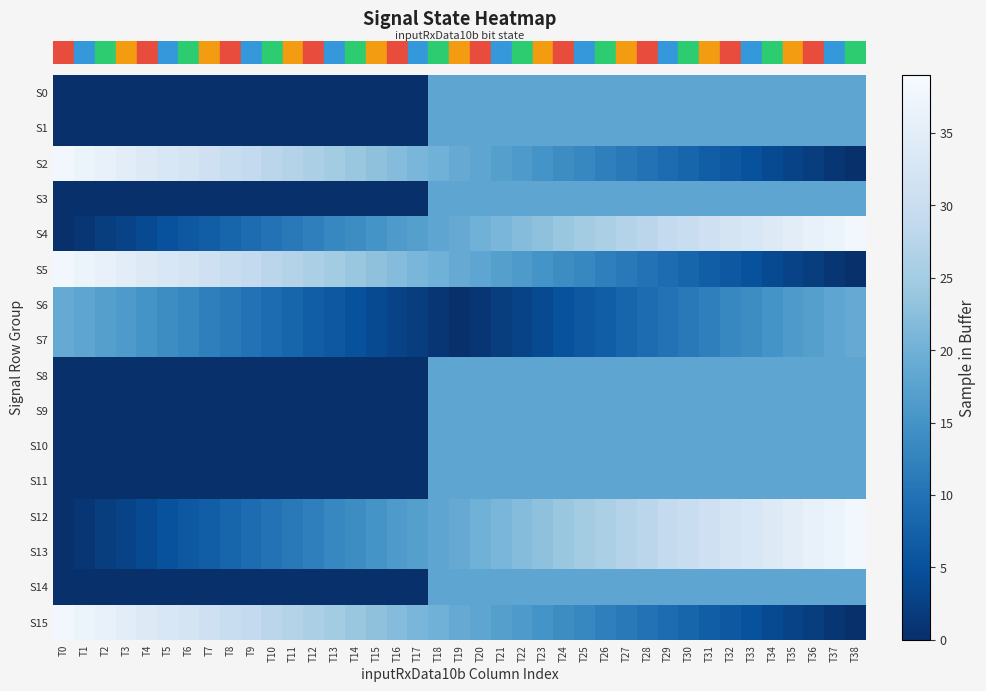

Reading left to right, extract all data points from this chart.

row_0: T0=0	T1=0	T2=0	T3=0	T4=0	T5=0	T6=0	T7=0	T8=0	T9=0	T10=0	T11=0	T12=0	T13=0	T14=0	T15=0	T16=0	T17=0	T18=18	T19=18	T20=18	T21=18	T22=18	T23=18	T24=18	T25=18	T26=18	T27=18	T28=18	T29=18	T30=18	T31=18	T32=18	T33=18	T34=18	T35=18	T36=18	T37=18	T38=18
row_1: T0=0	T1=0	T2=0	T3=0	T4=0	T5=0	T6=0	T7=0	T8=0	T9=0	T10=0	T11=0	T12=0	T13=0	T14=0	T15=0	T16=0	T17=0	T18=18	T19=18	T20=18	T21=18	T22=18	T23=18	T24=18	T25=18	T26=18	T27=18	T28=18	T29=18	T30=18	T31=18	T32=18	T33=18	T34=18	T35=18	T36=18	T37=18	T38=18
row_2: T0=38	T1=37	T2=36	T3=35	T4=34	T5=33	T6=32	T7=31	T8=30	T9=29	T10=28	T11=27	T12=26	T13=25	T14=24	T15=23	T16=22	T17=21	T18=20	T19=19	T20=18	T21=17	T22=16	T23=15	T24=14	T25=13	T26=12	T27=11	T28=10	T29=9	T30=8	T31=7	T32=6	T33=5	T34=4	T35=3	T36=2	T37=1	T38=0
row_3: T0=0	T1=0	T2=0	T3=0	T4=0	T5=0	T6=0	T7=0	T8=0	T9=0	T10=0	T11=0	T12=0	T13=0	T14=0	T15=0	T16=0	T17=0	T18=18	T19=18	T20=18	T21=18	T22=18	T23=18	T24=18	T25=18	T26=18	T27=18	T28=18	T29=18	T30=18	T31=18	T32=18	T33=18	T34=18	T35=18	T36=18	T37=18	T38=18
row_4: T0=0	T1=1	T2=2	T3=3	T4=4	T5=5	T6=6	T7=7	T8=8	T9=9	T10=10	T11=11	T12=12	T13=13	T14=14	T15=15	T16=16	T17=17	T18=18	T19=19	T20=20	T21=21	T22=22	T23=23	T24=24	T25=25	T26=26	T27=27	T28=28	T29=29	T30=30	T31=31	T32=32	T33=33	T34=34	T35=35	T36=36	T37=37	T38=38
row_5: T0=38	T1=37	T2=36	T3=35	T4=34	T5=33	T6=32	T7=31	T8=30	T9=29	T10=28	T11=27	T12=26	T13=25	T14=24	T15=23	T16=22	T17=21	T18=20	T19=19	T20=18	T21=17	T22=16	T23=15	T24=14	T25=13	T26=12	T27=11	T28=10	T29=9	T30=8	T31=7	T32=6	T33=5	T34=4	T35=3	T36=2	T37=1	T38=0
row_6: T0=19	T1=18	T2=17	T3=16	T4=15	T5=14	T6=13	T7=12	T8=11	T9=10	T10=9	T11=8	T12=7	T13=6	T14=5	T15=4	T16=3	T17=2	T18=1	T19=0	T20=1	T21=2	T22=3	T23=4	T24=5	T25=6	T26=7	T27=8	T28=9	T29=10	T30=11	T31=12	T32=13	T33=14	T34=15	T35=16	T36=17	T37=18	T38=19
row_7: T0=19	T1=18	T2=17	T3=16	T4=15	T5=14	T6=13	T7=12	T8=11	T9=10	T10=9	T11=8	T12=7	T13=6	T14=5	T15=4	T16=3	T17=2	T18=1	T19=0	T20=1	T21=2	T22=3	T23=4	T24=5	T25=6	T26=7	T27=8	T28=9	T29=10	T30=11	T31=12	T32=13	T33=14	T34=15	T35=16	T36=17	T37=18	T38=19
row_8: T0=0	T1=0	T2=0	T3=0	T4=0	T5=0	T6=0	T7=0	T8=0	T9=0	T10=0	T11=0	T12=0	T13=0	T14=0	T15=0	T16=0	T17=0	T18=18	T19=18	T20=18	T21=18	T22=18	T23=18	T24=18	T25=18	T26=18	T27=18	T28=18	T29=18	T30=18	T31=18	T32=18	T33=18	T34=18	T35=18	T36=18	T37=18	T38=18
row_9: T0=0	T1=0	T2=0	T3=0	T4=0	T5=0	T6=0	T7=0	T8=0	T9=0	T10=0	T11=0	T12=0	T13=0	T14=0	T15=0	T16=0	T17=0	T18=18	T19=18	T20=18	T21=18	T22=18	T23=18	T24=18	T25=18	T26=18	T27=18	T28=18	T29=18	T30=18	T31=18	T32=18	T33=18	T34=18	T35=18	T36=18	T37=18	T38=18
row_10: T0=0	T1=0	T2=0	T3=0	T4=0	T5=0	T6=0	T7=0	T8=0	T9=0	T10=0	T11=0	T12=0	T13=0	T14=0	T15=0	T16=0	T17=0	T18=18	T19=18	T20=18	T21=18	T22=18	T23=18	T24=18	T25=18	T26=18	T27=18	T28=18	T29=18	T30=18	T31=18	T32=18	T33=18	T34=18	T35=18	T36=18	T37=18	T38=18
row_11: T0=0	T1=0	T2=0	T3=0	T4=0	T5=0	T6=0	T7=0	T8=0	T9=0	T10=0	T11=0	T12=0	T13=0	T14=0	T15=0	T16=0	T17=0	T18=18	T19=18	T20=18	T21=18	T22=18	T23=18	T24=18	T25=18	T26=18	T27=18	T28=18	T29=18	T30=18	T31=18	T32=18	T33=18	T34=18	T35=18	T36=18	T37=18	T38=18
row_12: T0=0	T1=1	T2=2	T3=3	T4=4	T5=5	T6=6	T7=7	T8=8	T9=9	T10=10	T11=11	T12=12	T13=13	T14=14	T15=15	T16=16	T17=17	T18=18	T19=19	T20=20	T21=21	T22=22	T23=23	T24=24	T25=25	T26=26	T27=27	T28=28	T29=29	T30=30	T31=31	T32=32	T33=33	T34=34	T35=35	T36=36	T37=37	T38=38
row_13: T0=0	T1=1	T2=2	T3=3	T4=4	T5=5	T6=6	T7=7	T8=8	T9=9	T10=10	T11=11	T12=12	T13=13	T14=14	T15=15	T16=16	T17=17	T18=18	T19=19	T20=20	T21=21	T22=22	T23=23	T24=24	T25=25	T26=26	T27=27	T28=28	T29=29	T30=30	T31=31	T32=32	T33=33	T34=34	T35=35	T36=36	T37=37	T38=38
row_14: T0=0	T1=0	T2=0	T3=0	T4=0	T5=0	T6=0	T7=0	T8=0	T9=0	T10=0	T11=0	T12=0	T13=0	T14=0	T15=0	T16=0	T17=0	T18=18	T19=18	T20=18	T21=18	T22=18	T23=18	T24=18	T25=18	T26=18	T27=18	T28=18	T29=18	T30=18	T31=18	T32=18	T33=18	T34=18	T35=18	T36=18	T37=18	T38=18
row_15: T0=38	T1=37	T2=36	T3=35	T4=34	T5=33	T6=32	T7=31	T8=30	T9=29	T10=28	T11=27	T12=26	T13=25	T14=24	T15=23	T16=22	T17=21	T18=20	T19=19	T20=18	T21=17	T22=16	T23=15	T24=14	T25=13	T26=12	T27=11	T28=10	T29=9	T30=8	T31=7	T32=6	T33=5	T34=4	T35=3	T36=2	T37=1	T38=0